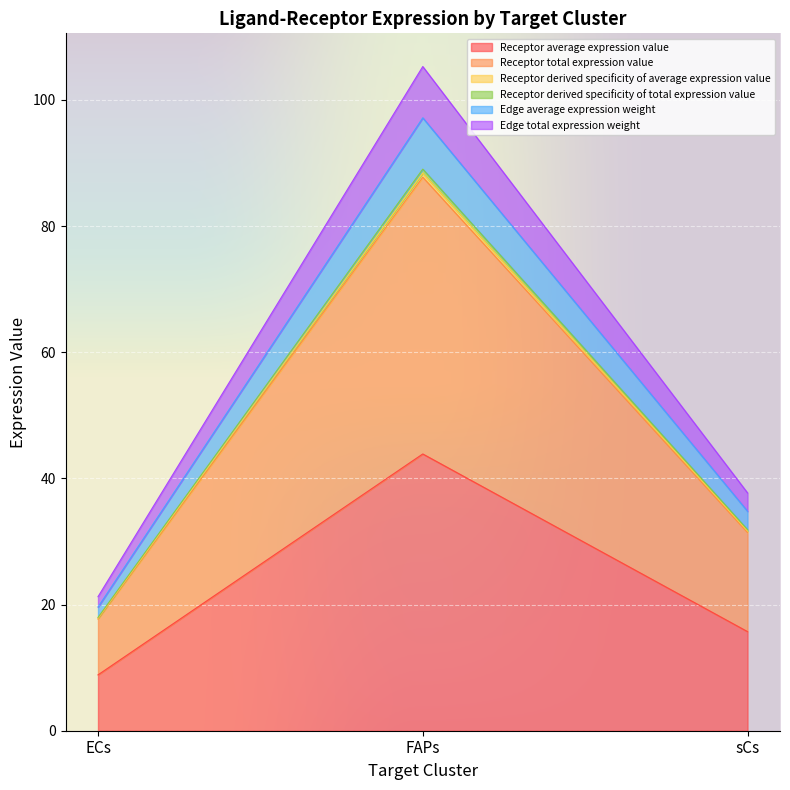

Where does the Edge average expression weight series first go above 31?

FAPs